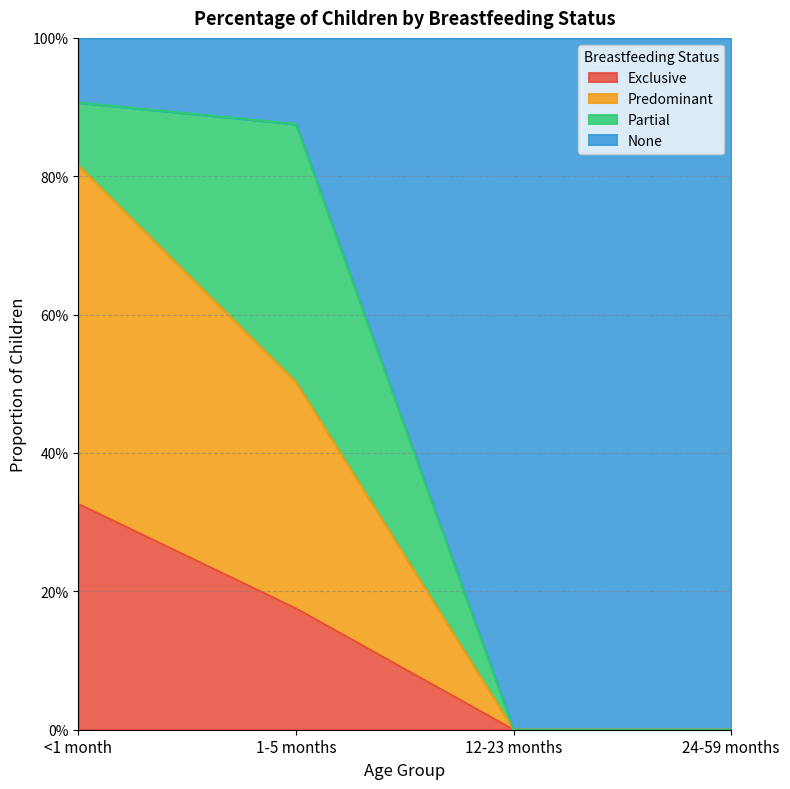

What are all the series names shown in the legend?

Exclusive, Predominant, Partial, None